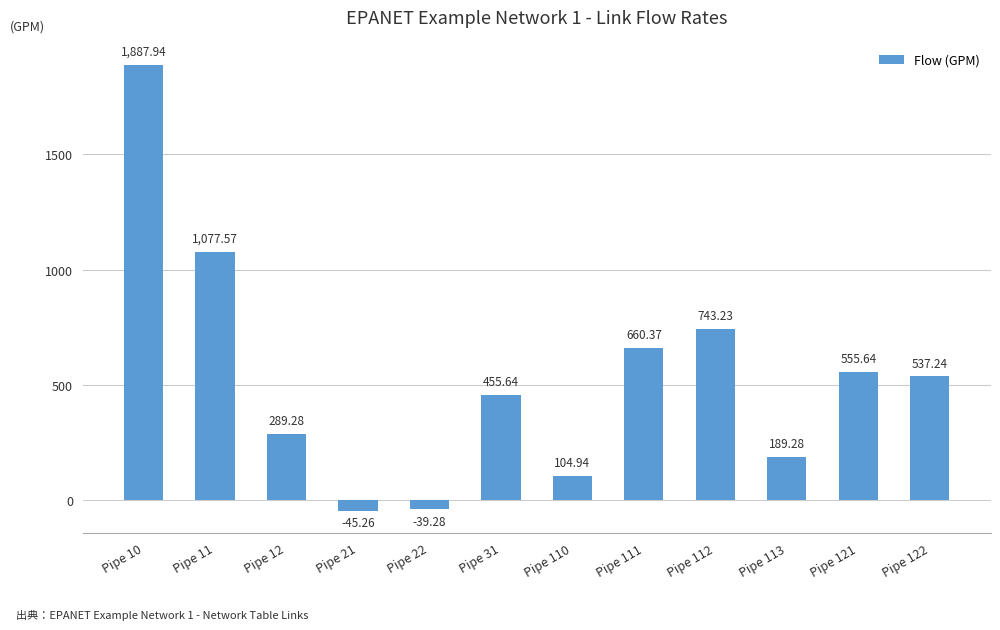

How many values are above zero?

10